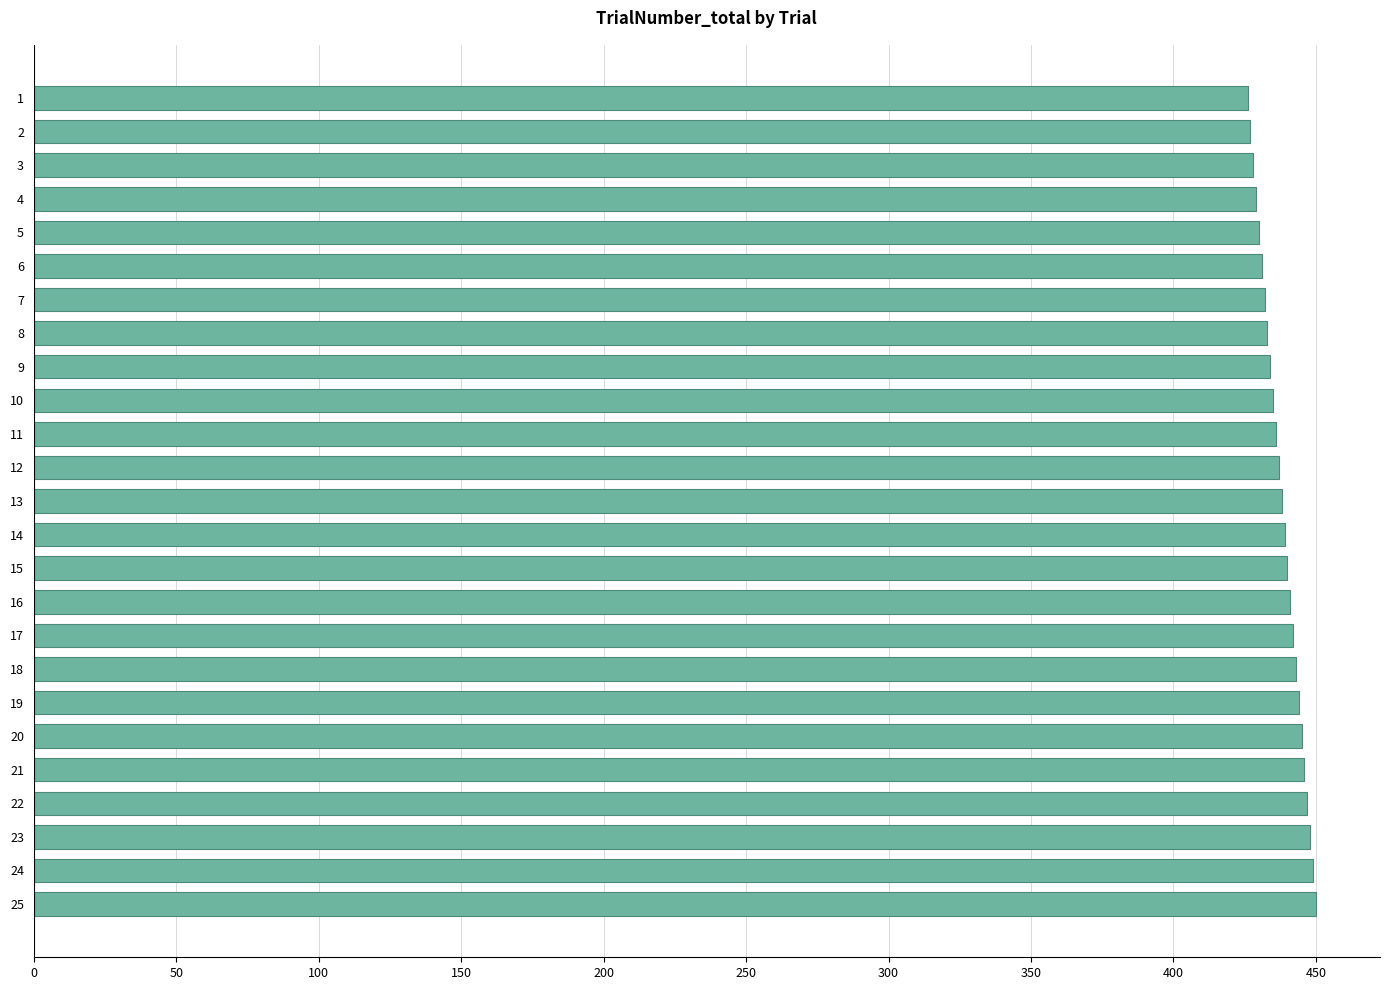

What is the minimum value shown in the chart?

426